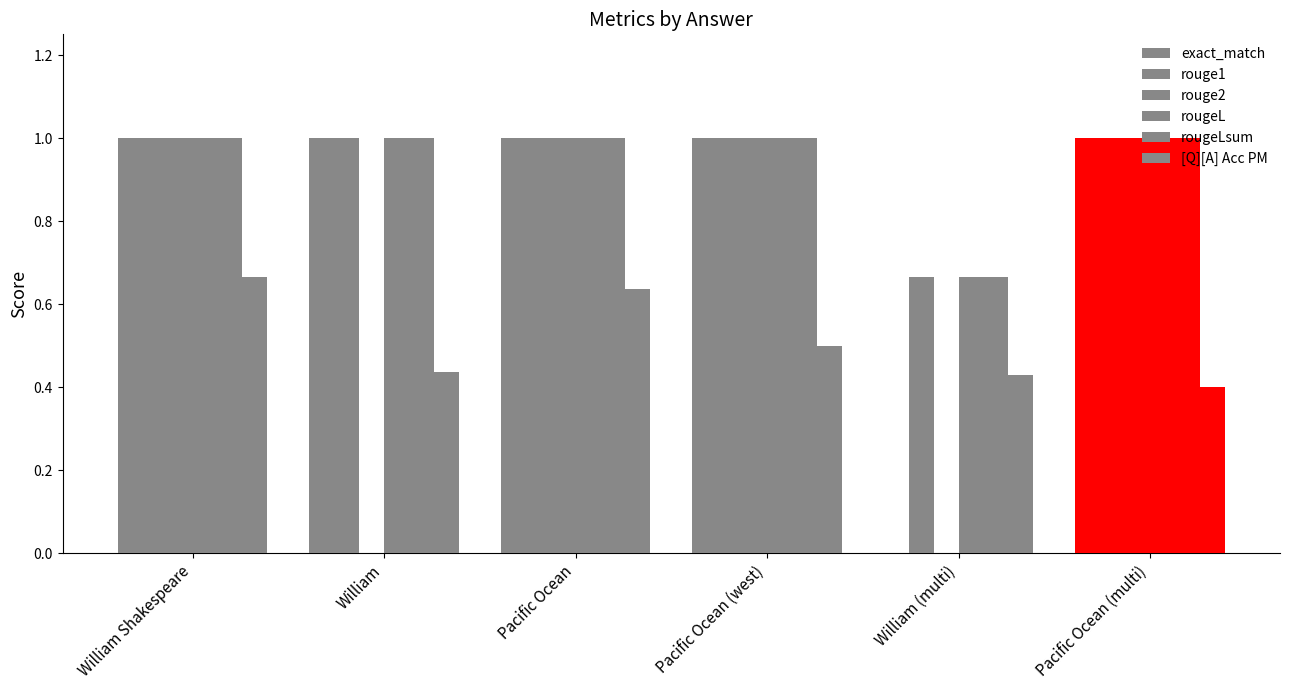

How many groups of bars are there?

6